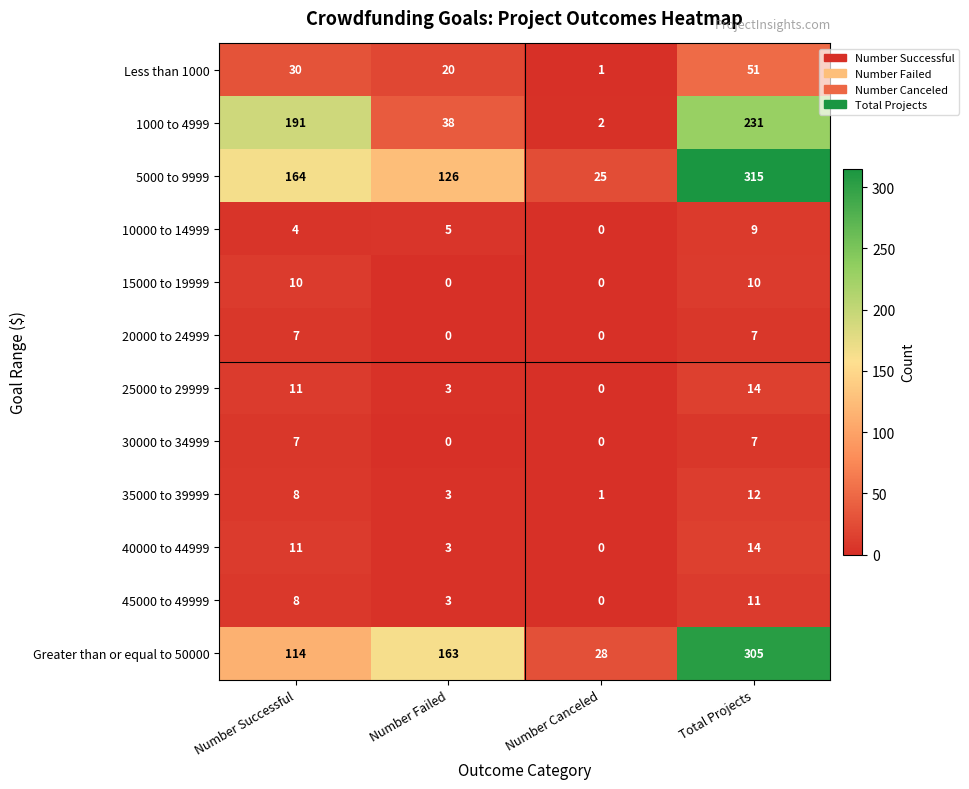

Which series changed the most between Number Successful and Total Projects?

Greater than or equal to 50000